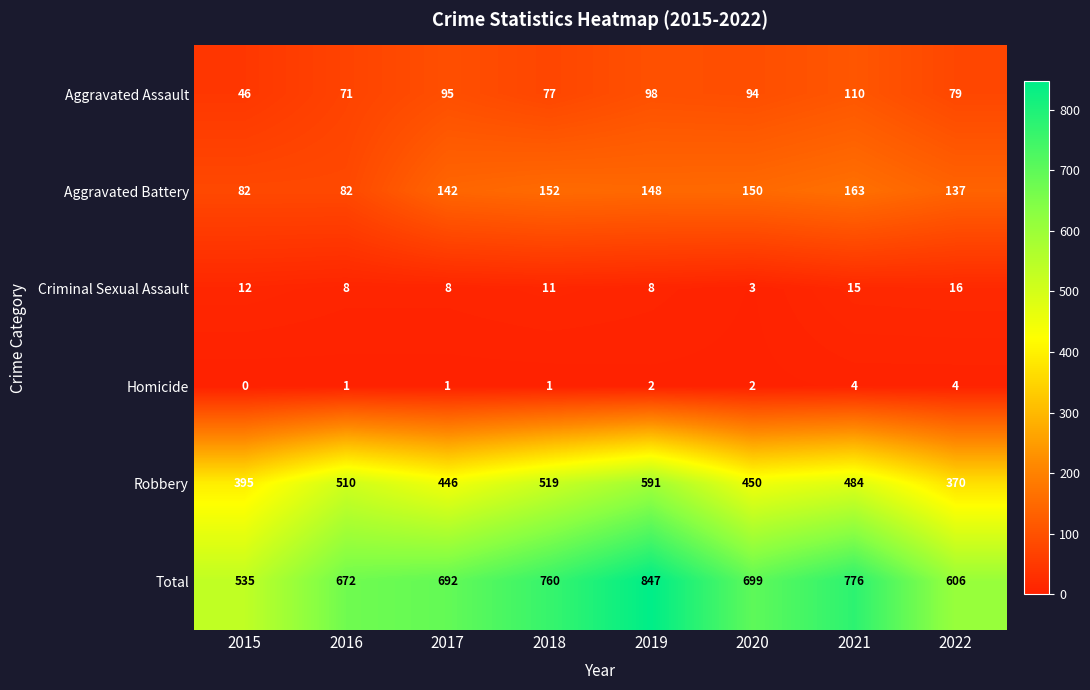

Where is Aggravated Assault nearest to the value 78?

2018